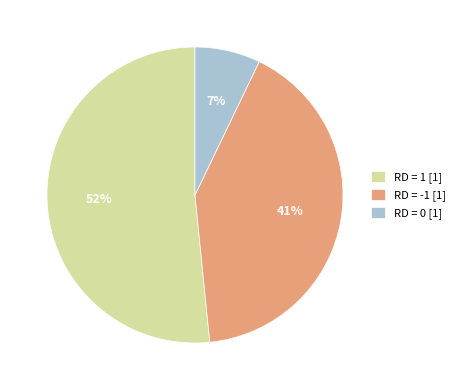

What percentage is the RD = 0 [1] slice, to the nearest percent?

7%